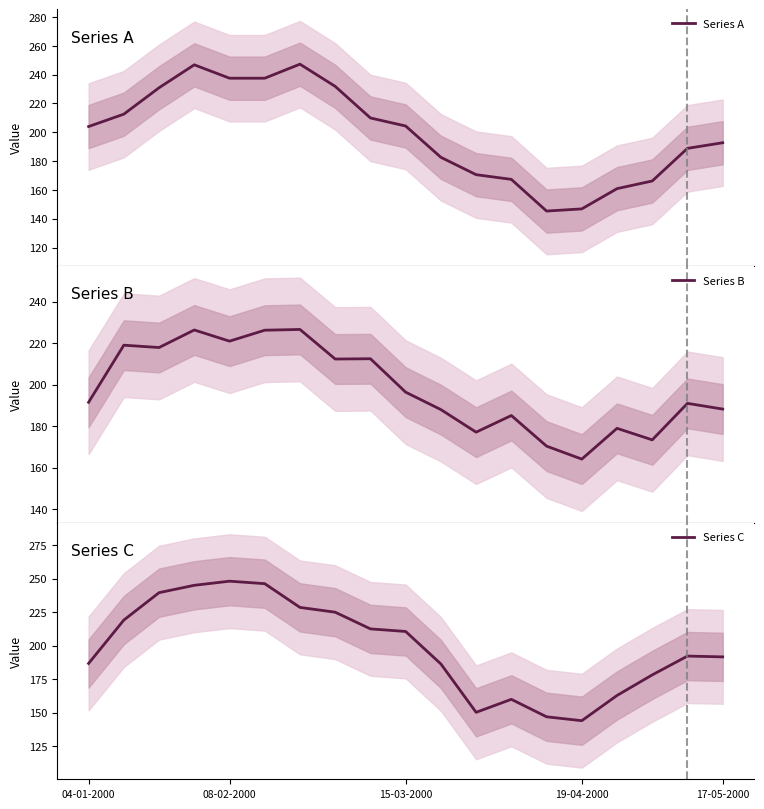

What value does the Series C series have at 15-03-2000?

210.6